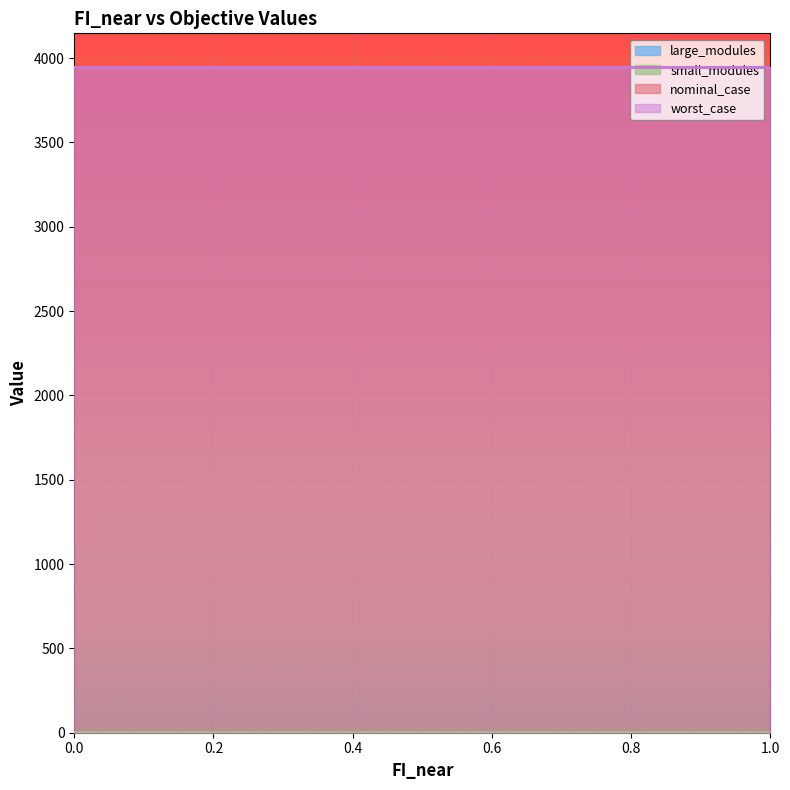

Which series has the largest range (max minus min)?

nominal_case